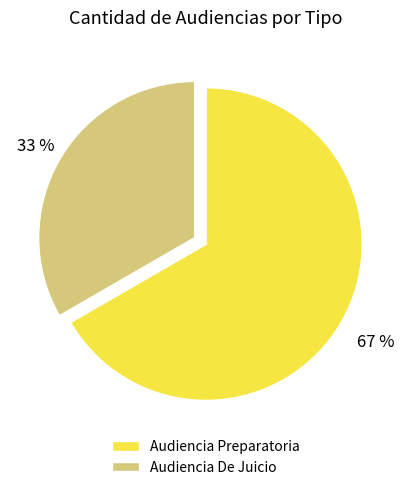

The Audiencia Preparatoria slice represents 54% of the pie. True or false?

False